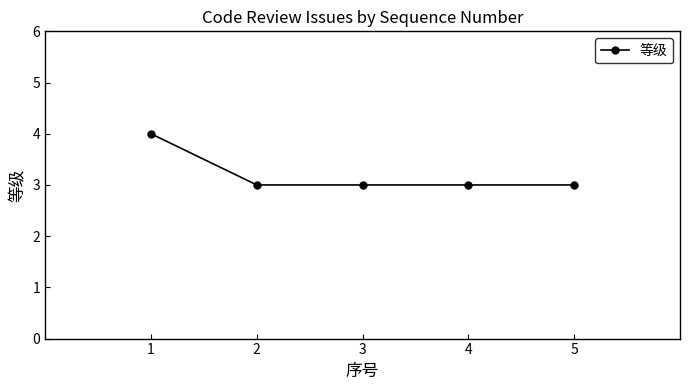

What is the smallest value displayed?

3